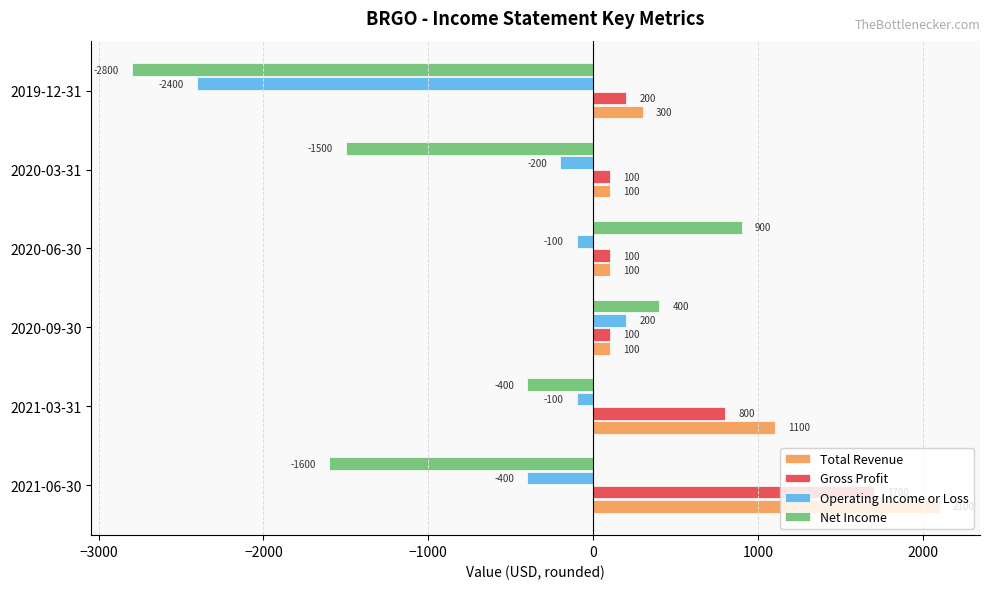

Count the Total Revenue values in the range 100 to 1100.

5